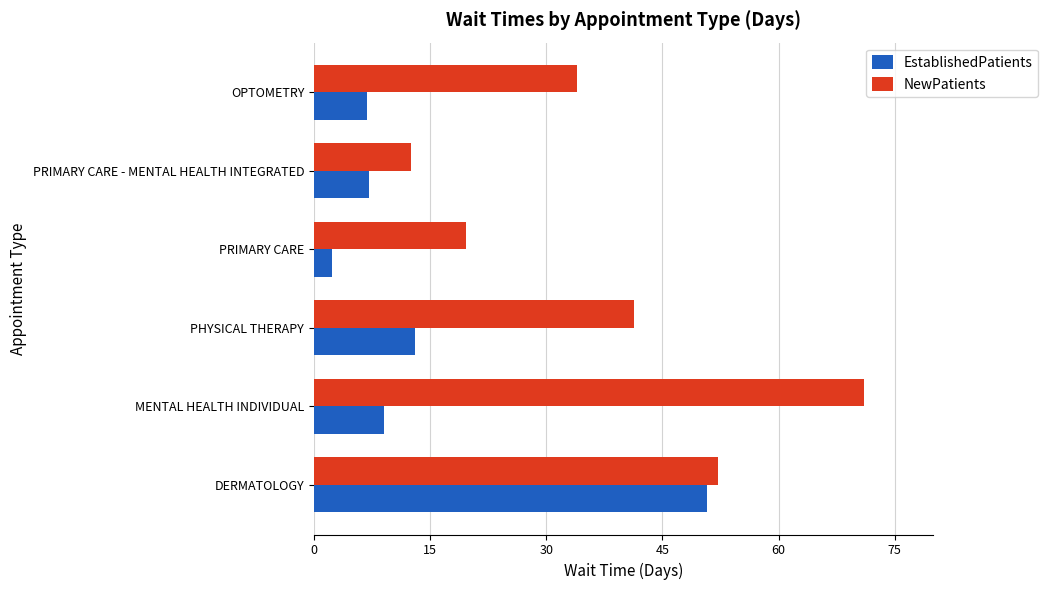

What is the difference between the highest and lowest values at MENTAL HEALTH INDIVIDUAL?

61.9